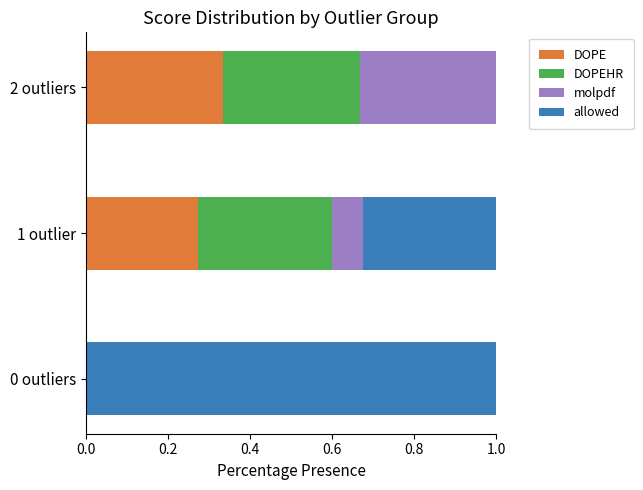

At which label does DOPE reach its peak?

2 outliers